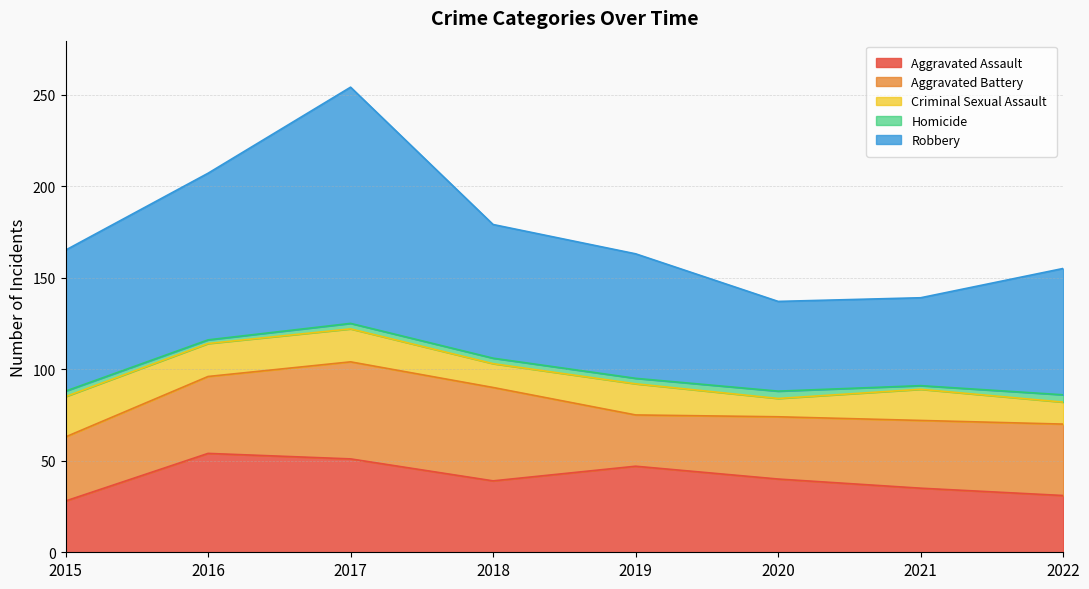

What is the greatest value displayed?

129